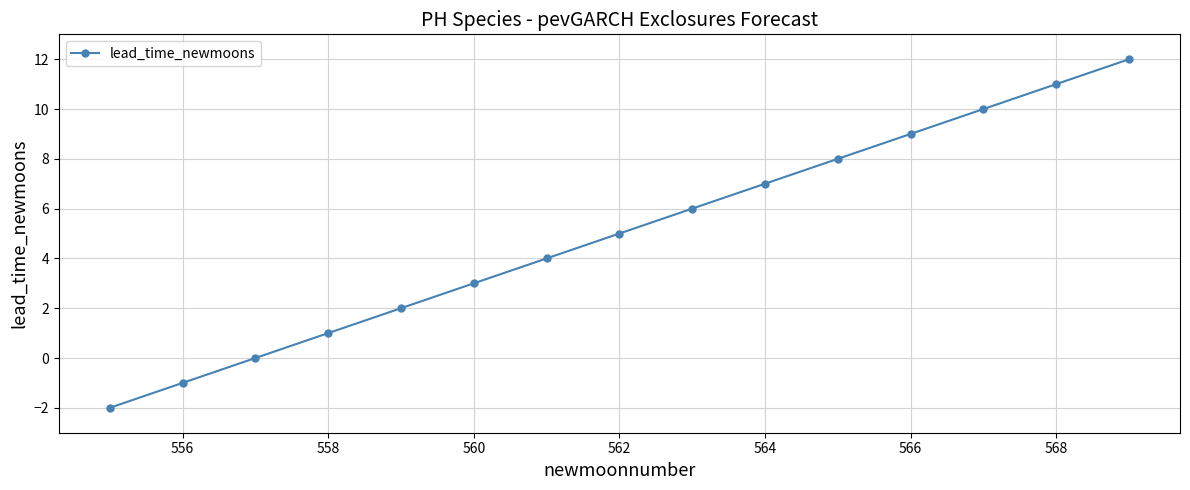

What is the difference between the maximum and minimum values?

14